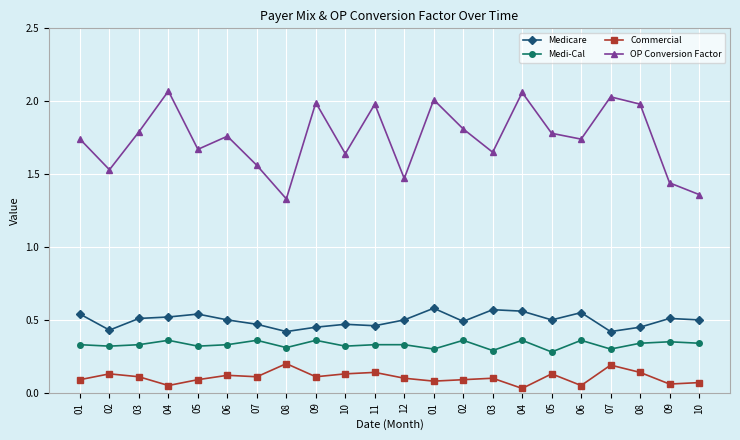

What is the sum of all Medicare values?

10.9